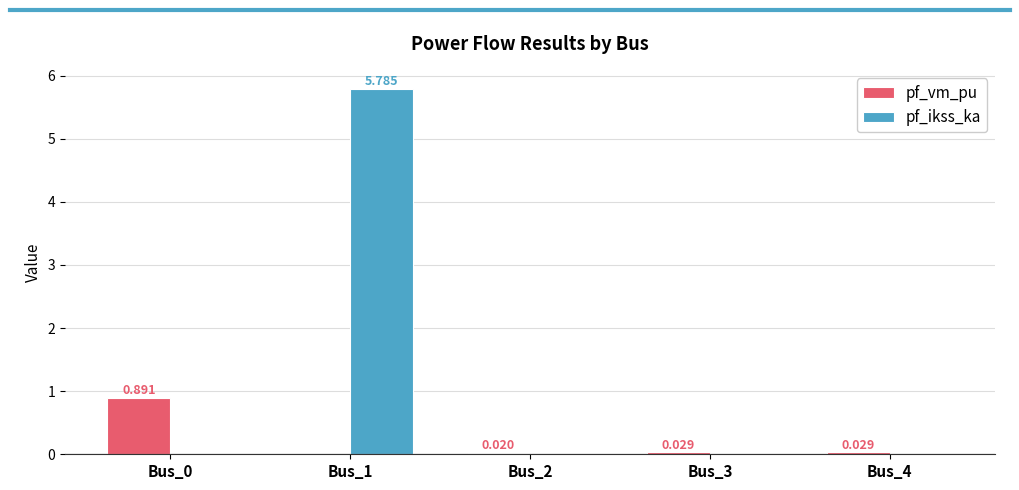

Which series has the widest spread of values?

pf_ikss_ka